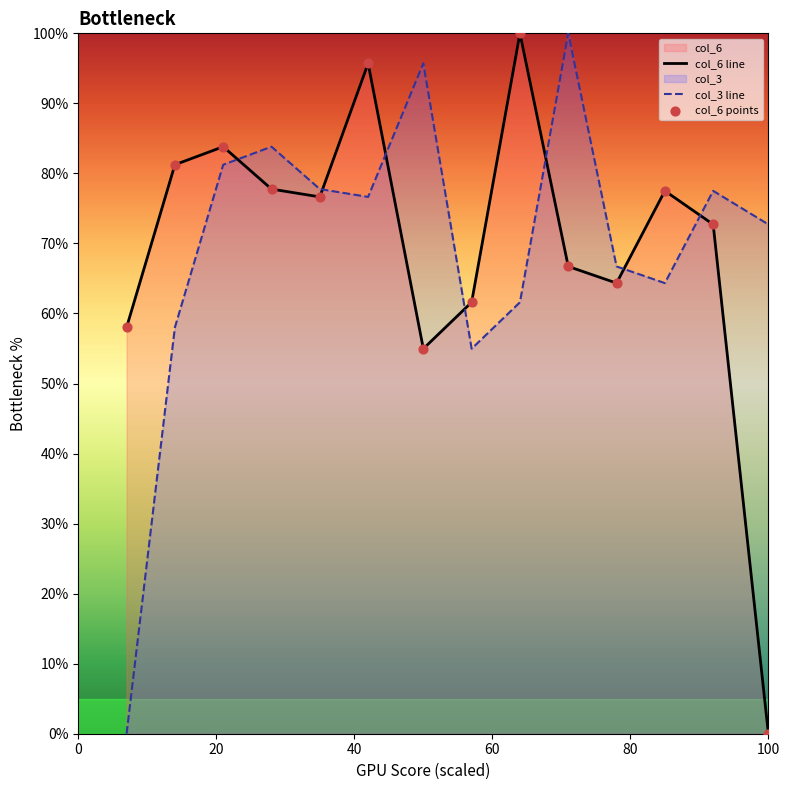

Which series has the widest spread of Y values?

col_6 line